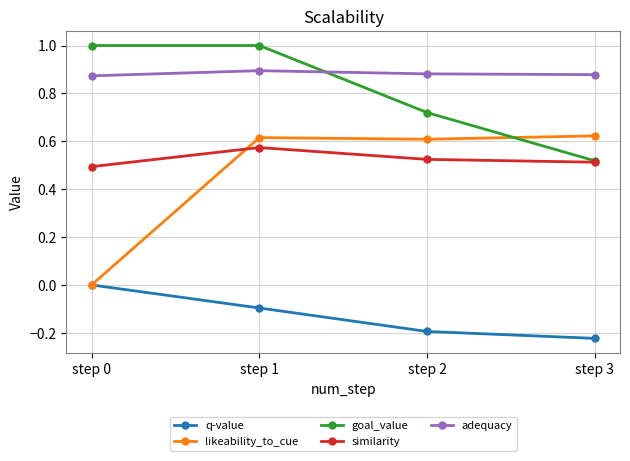

What is the difference between the highest and lowest values at step 1?

1.1